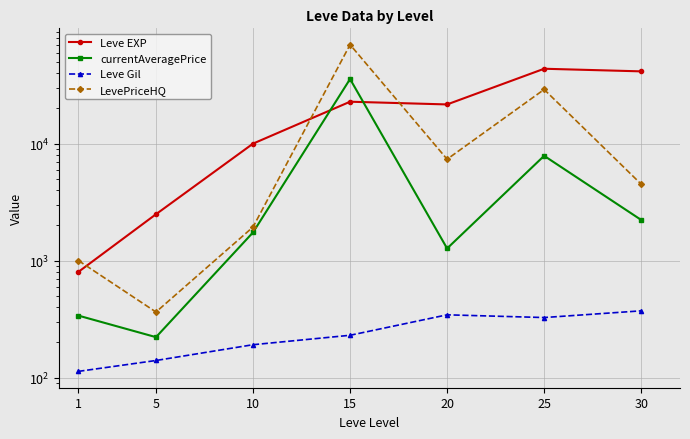

How many lines are shown in the chart?

4